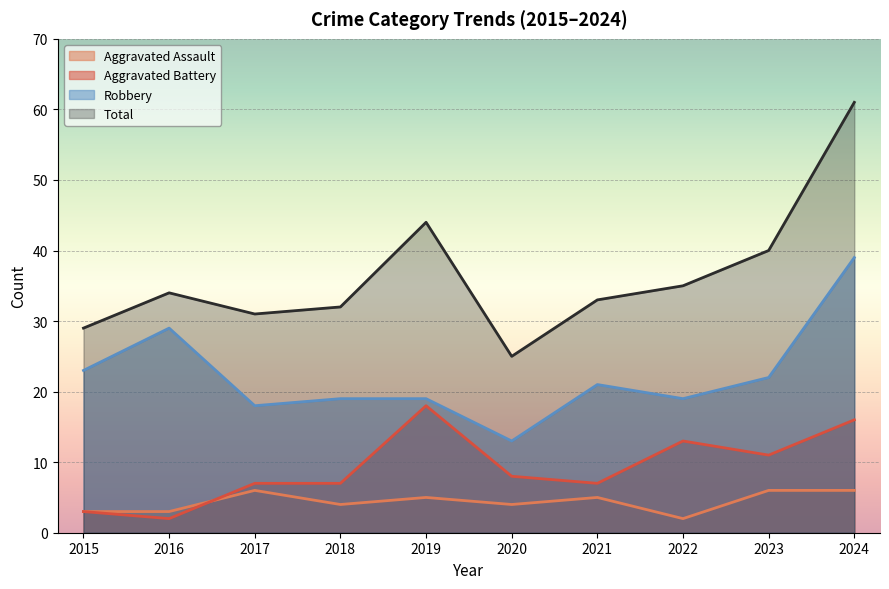

True or false: Robbery and Aggravated Battery cross at least once.

False